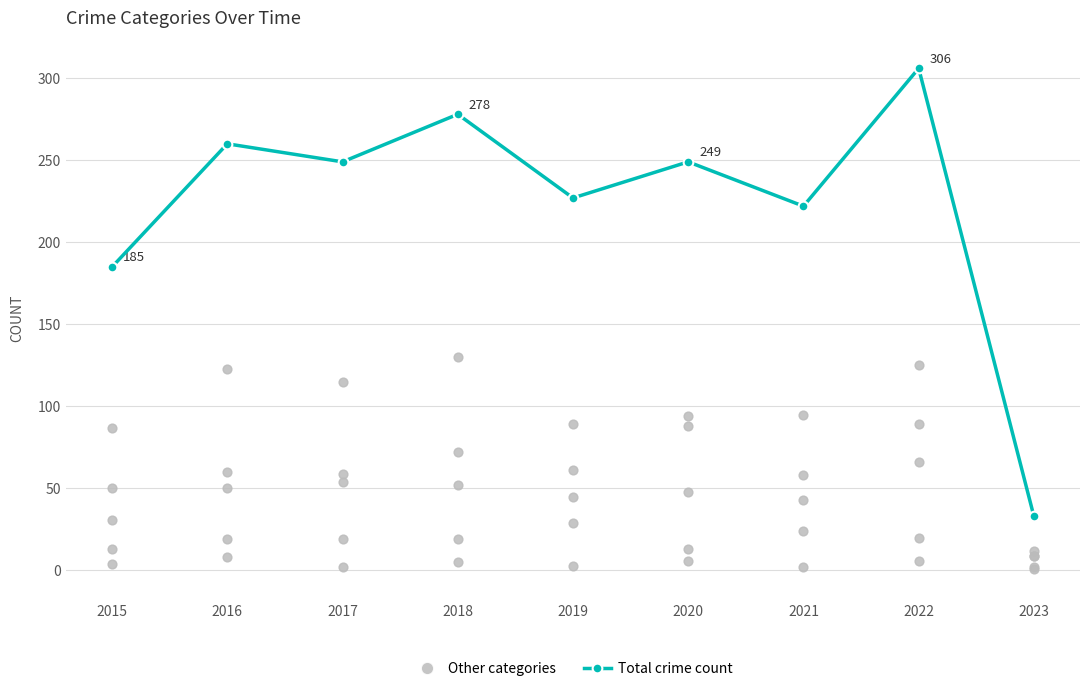

What is the total value across all series at 2016?

520